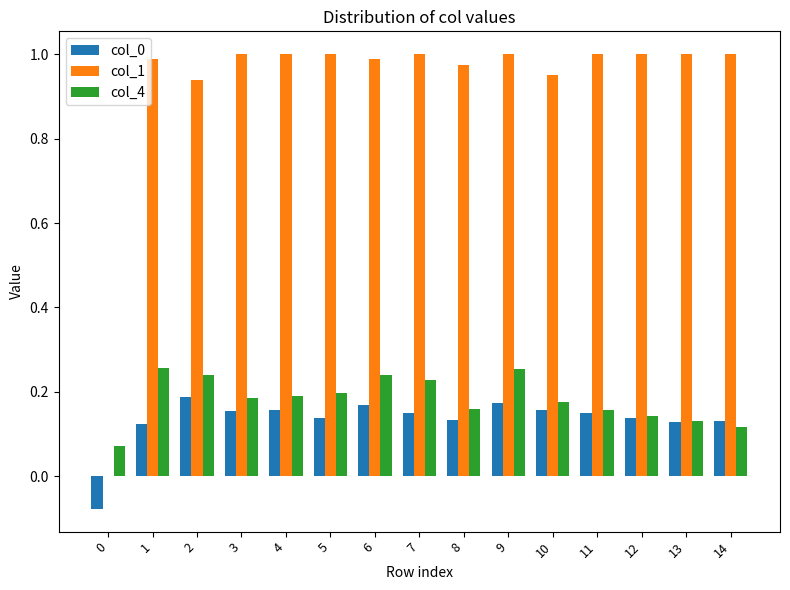

What is the sum of the col_4 values at 1 and 5?

0.5